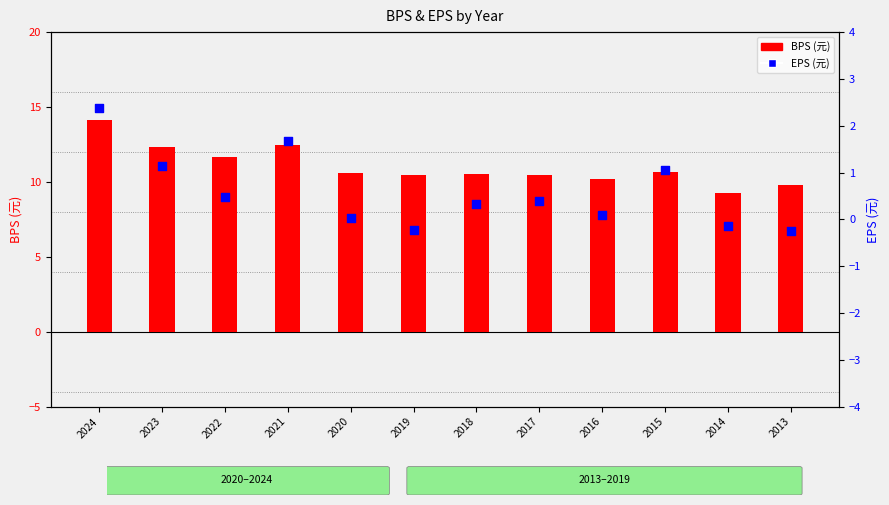

Which series reaches the minimum Y coordinate?

EPS (元)